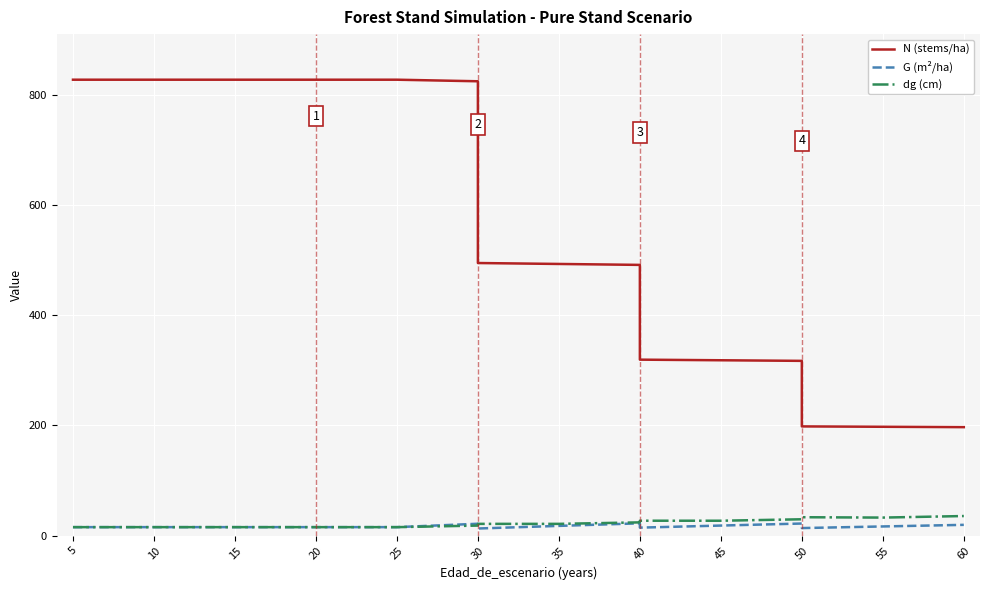

How many interior local valleys does the G (m²/ha) series have?

3